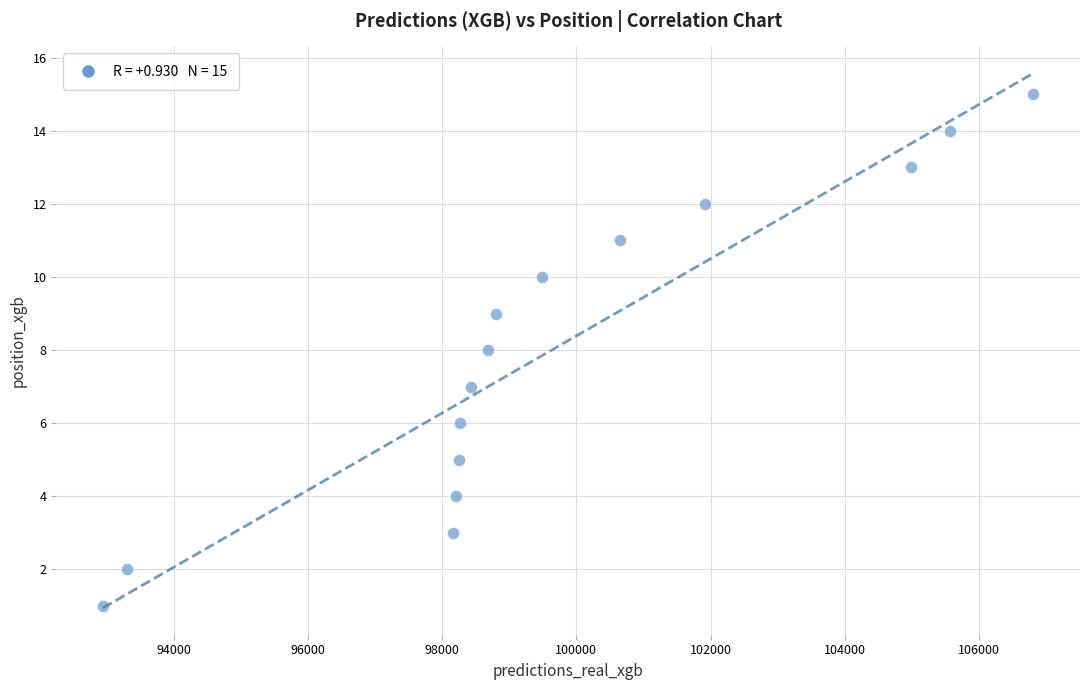

What is the range of Y values (max minus min)?

14